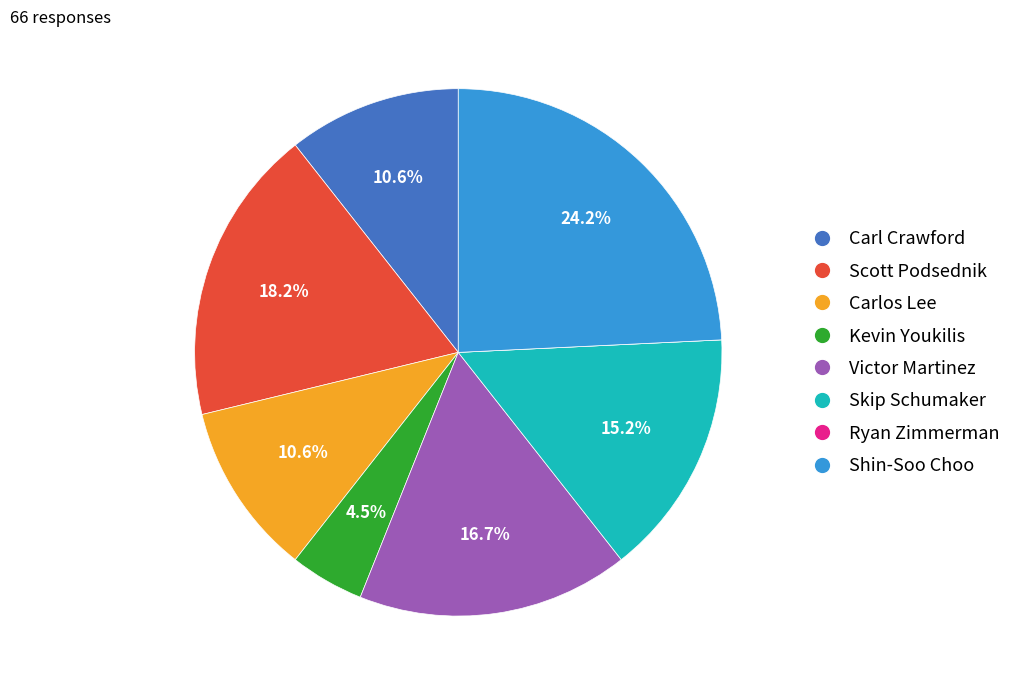

Does Scott Podsednik account for over 50% of the chart?

No